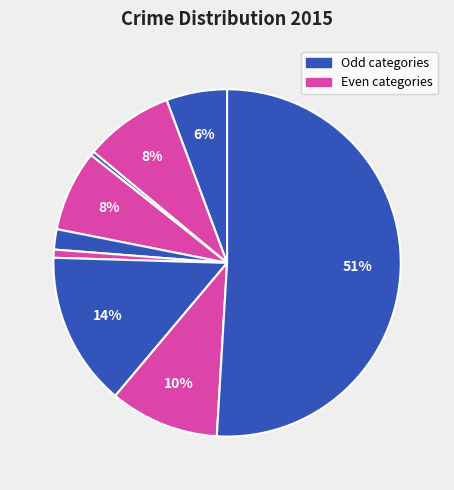

Rank the categories by value from highest to lowest.

Theft, Motor Vehicle Theft, Robbery, Aggravated Battery, Burglary, Aggravated Assault, Criminal Sexual Assault, Homicide, Arson